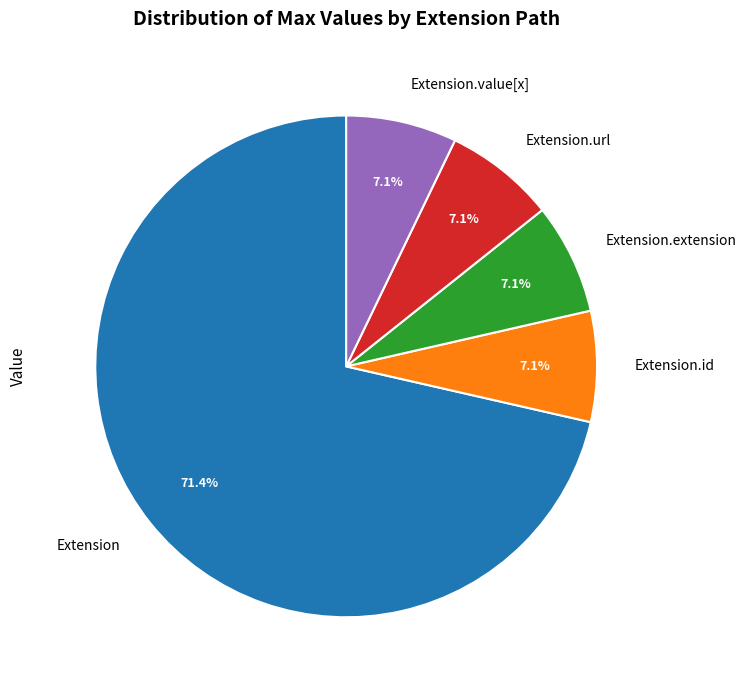

Count the number of slices in the pie.

5